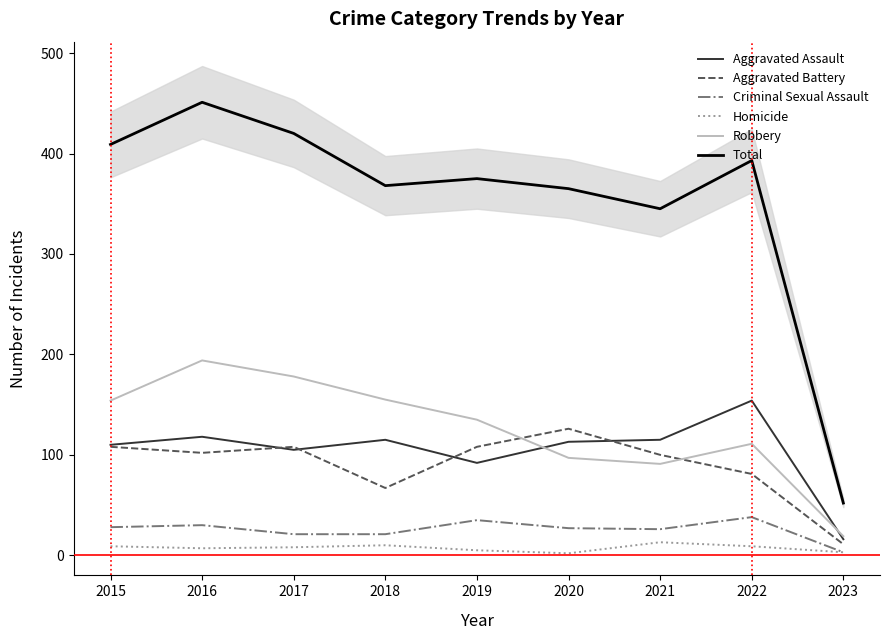

How many interior local valleys does the Criminal Sexual Assault series have?

1